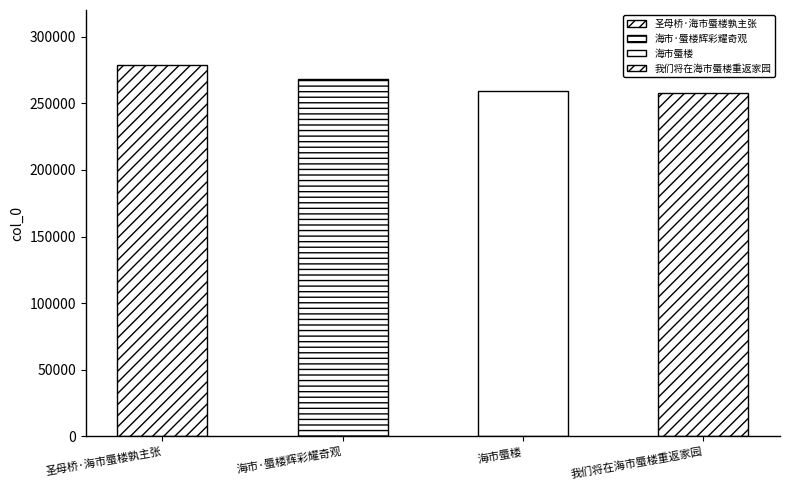

Between 海市·蜃楼辉彩耀奇观 and 圣母桥·海市蜃楼孰主张, which is larger?

圣母桥·海市蜃楼孰主张